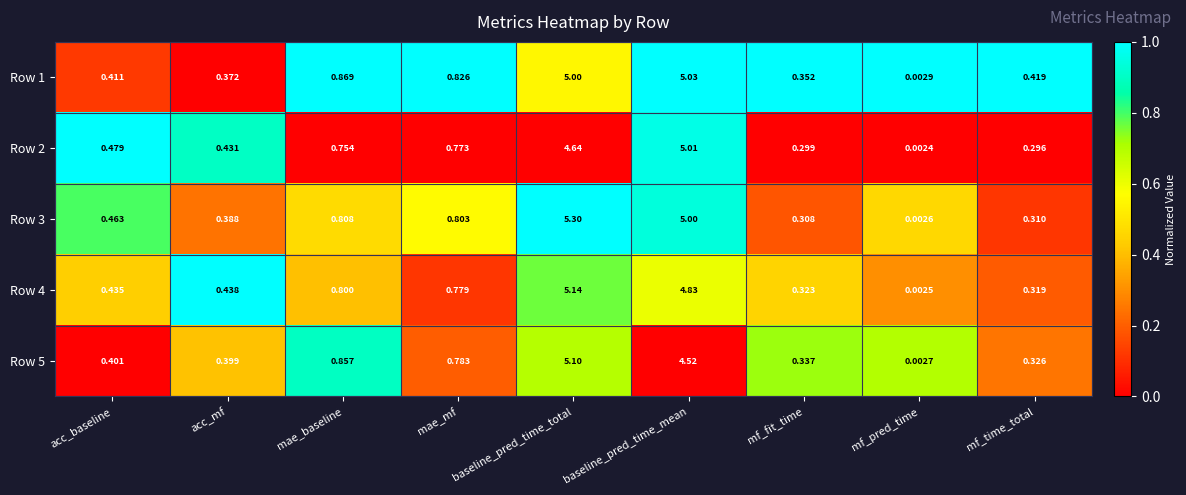

Which label corresponds to the largest value in the chart?

baseline_pred_time_total